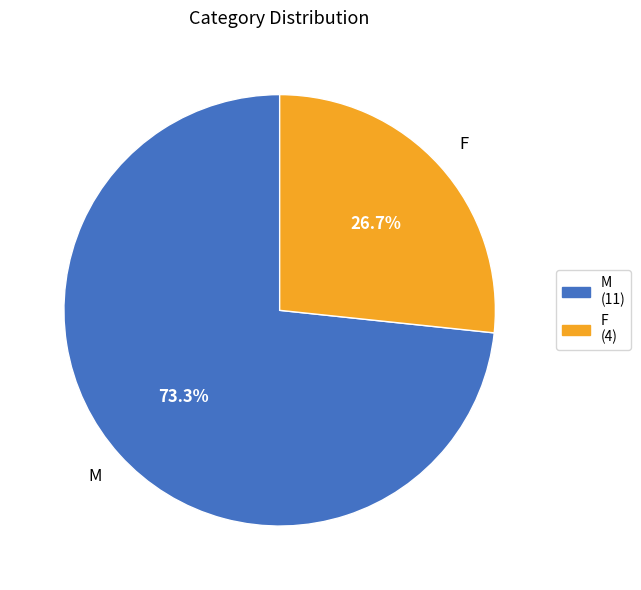

To the nearest percent, what percentage of the pie is F?

27%